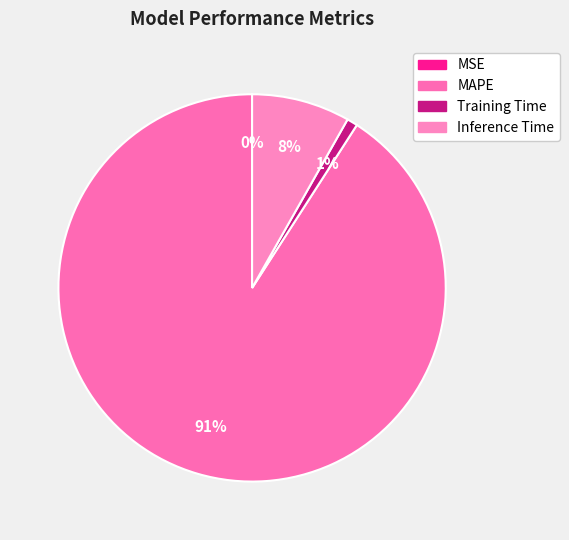

Is there any slice that represents more than half of the pie?

Yes